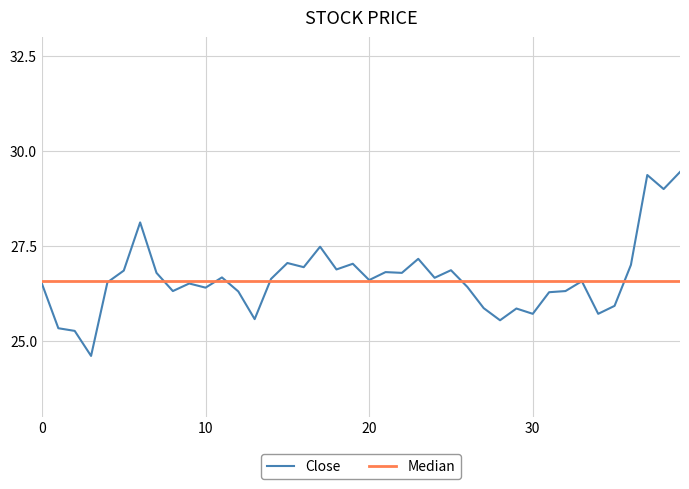

Reading right to left, what are all the values shown in this chart?

29.5	29.0	29.4	27.0	25.9	25.7	26.6	26.3	26.3	25.7	25.9	25.5	25.9	26.4	26.9	26.7	27.2	26.8	26.8	26.6	27.0	26.9	27.5	26.9	27.0	26.6	25.6	26.3	26.7	26.4	26.5	26.3	26.8	28.1	26.9	26.5	24.6	25.3	25.3	26.5